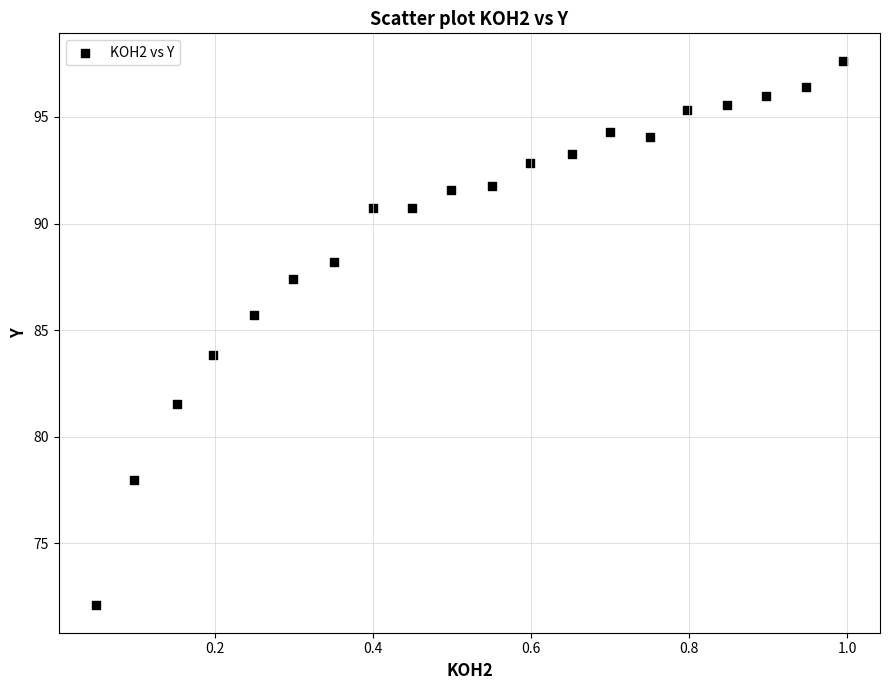

What is the range of Y values (max minus min)?

25.6